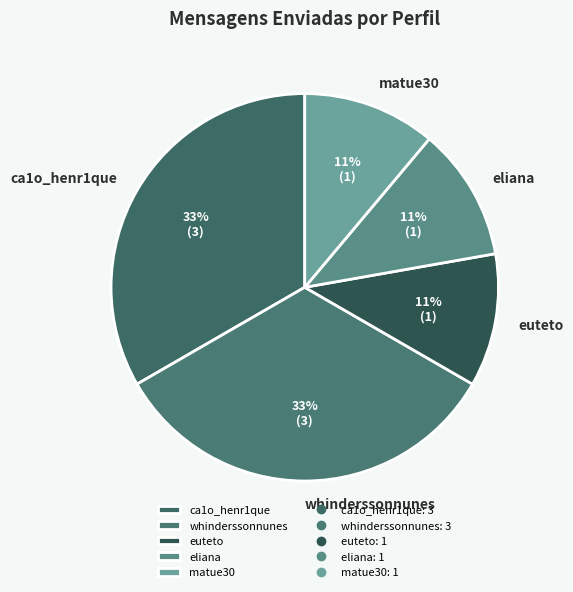

What is the ratio of the value at whinderssonnunes to the value at euteto?

3.0